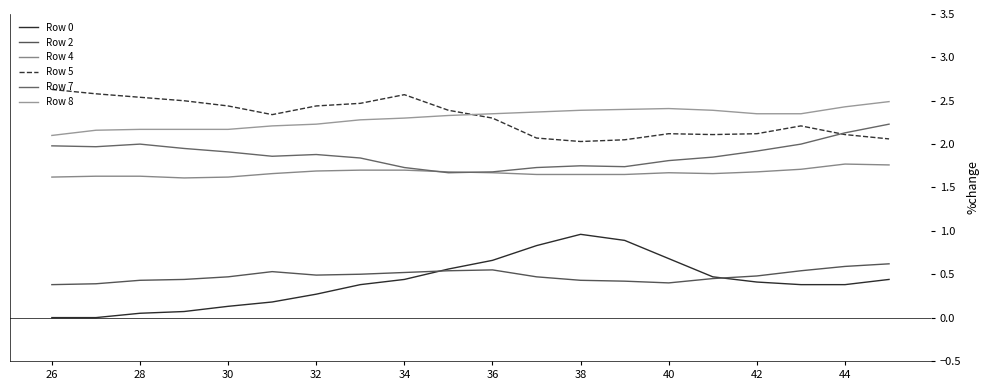

Is this an area chart (filled region under the line)?

No